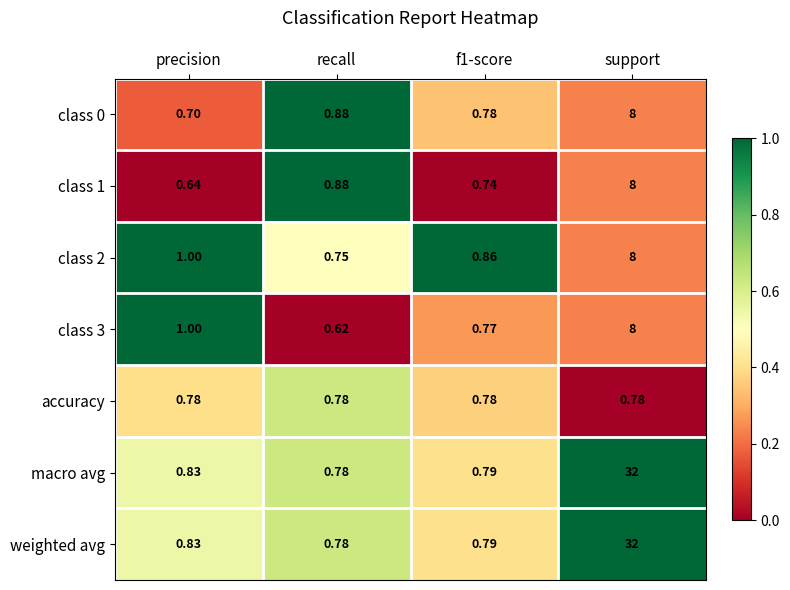

How many series are shown in this chart?

7